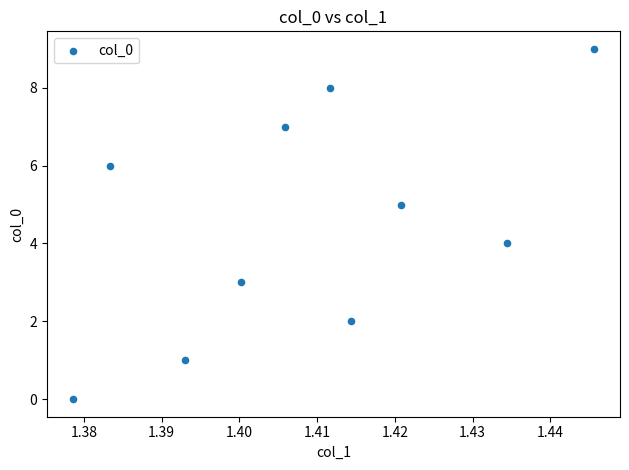

What is the range of Y values (max minus min)?

9